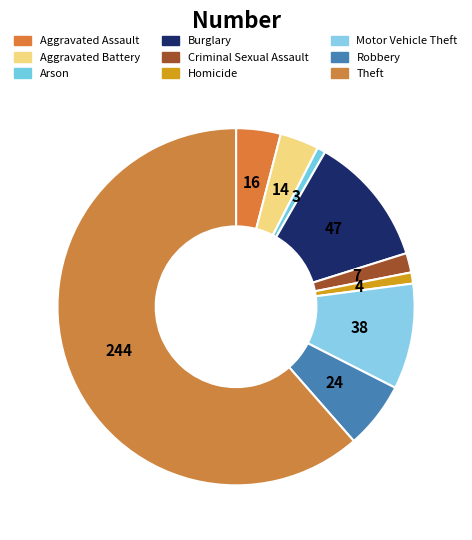

What is the total percentage of Theft and Robbery?

67.5%